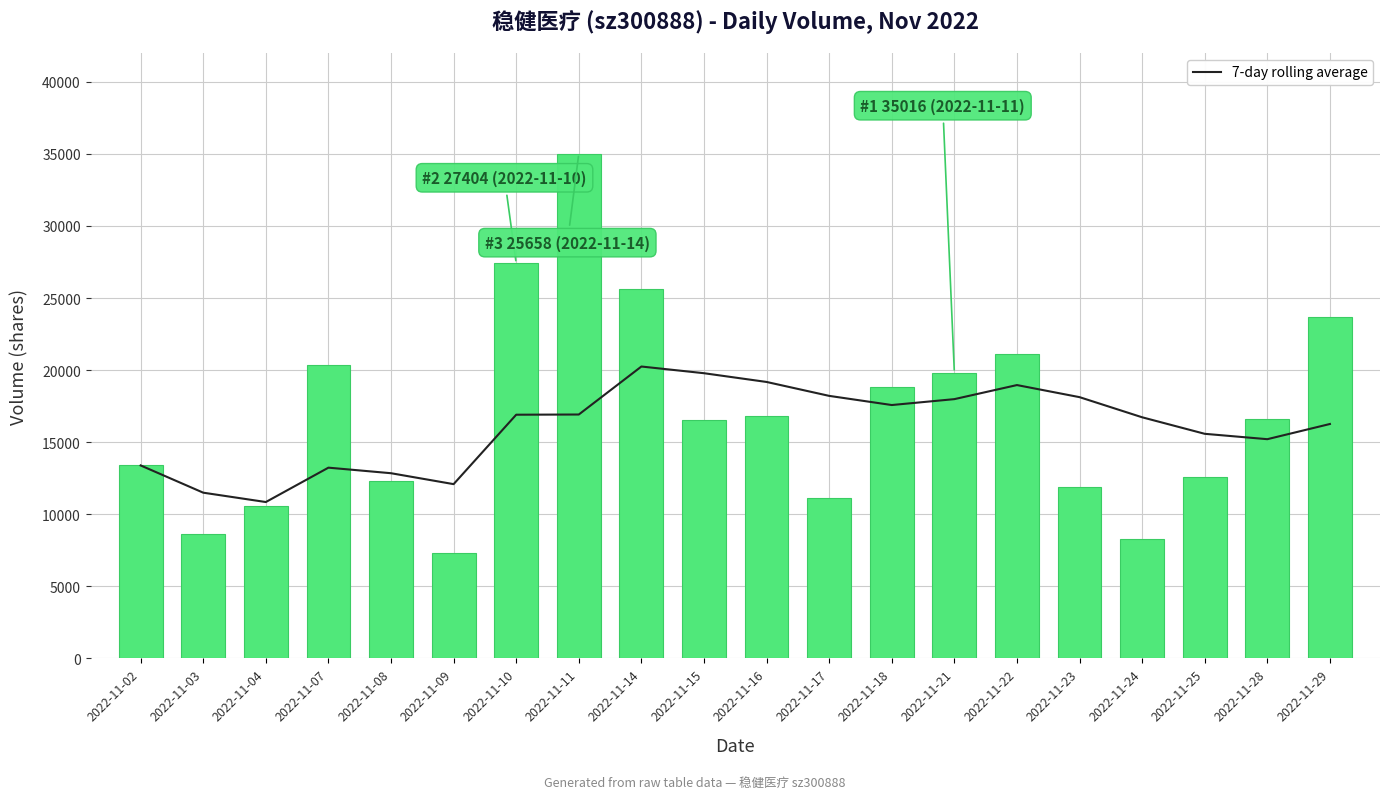

Which series changed the most between 2022-11-09 and 2022-11-10?

volume